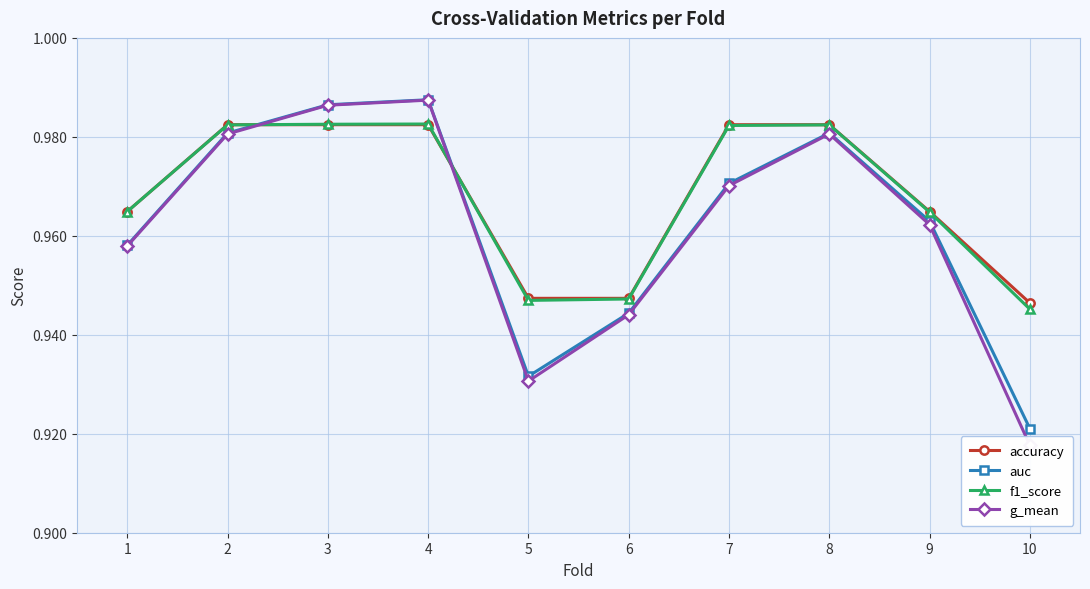

At which category does the chart reach its peak across all series?

4